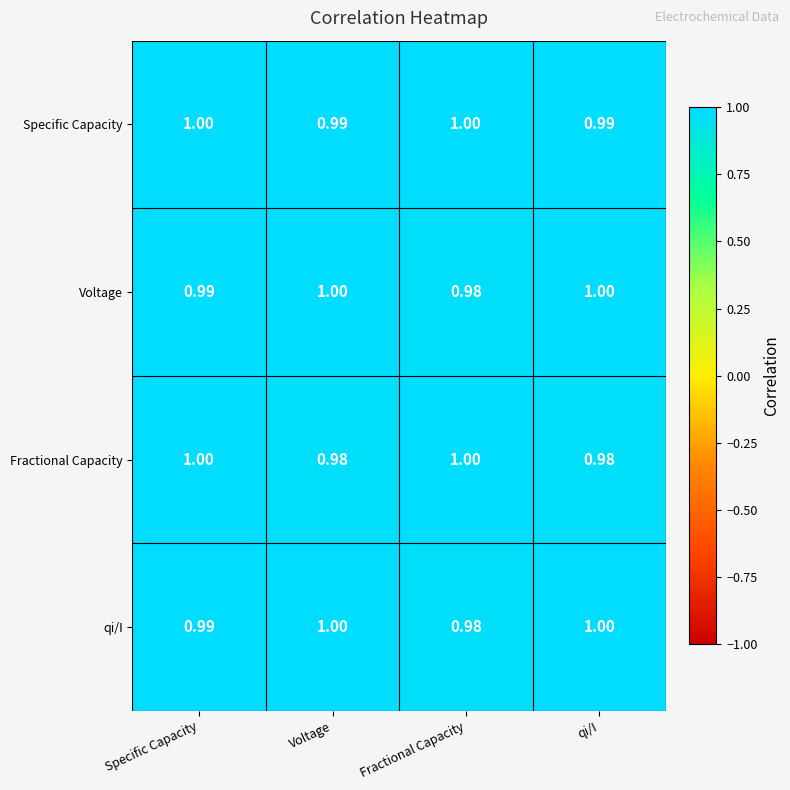

At which label is qi/I closest to 0?

Fractional Capacity